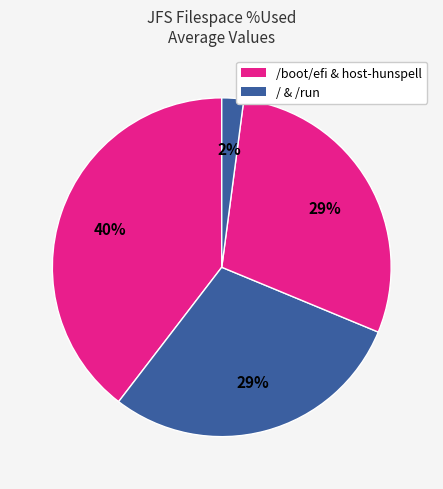

Is there any slice that represents more than half of the pie?

No